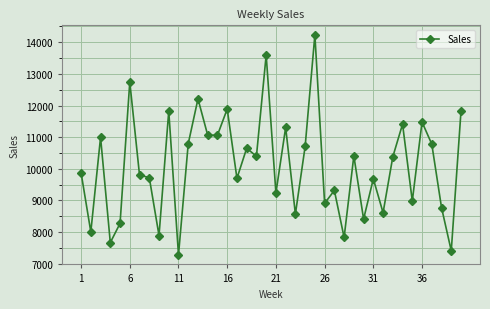

What is the value of the 31st point from the left?

9684